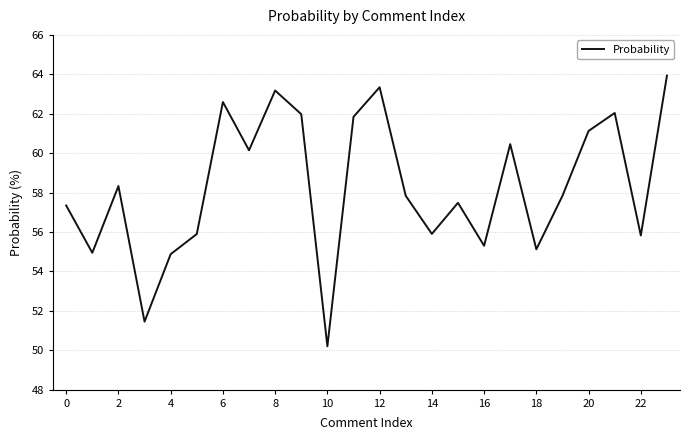

What is the greatest value displayed?

63.9